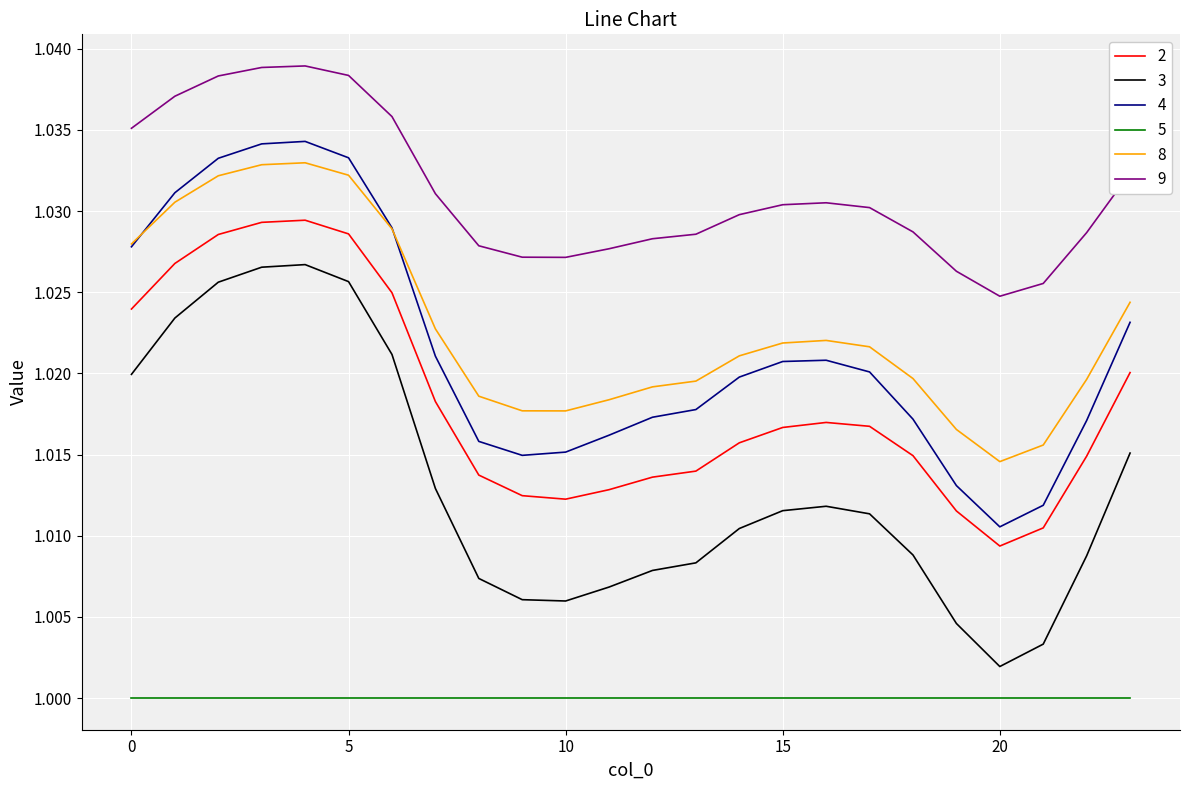

Which series has the largest range (max minus min)?

3